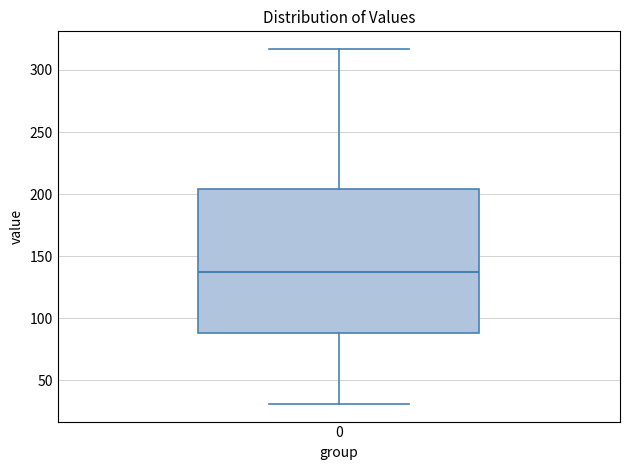

Transcribe this box plot: give where the median line is, the range the box spans, and where the two whiskers end, as read against the y-axis. The values are not printed on the chart, so give them approximately, as read against the axis.

median 135, box 90 to 205, whiskers 30 to 315